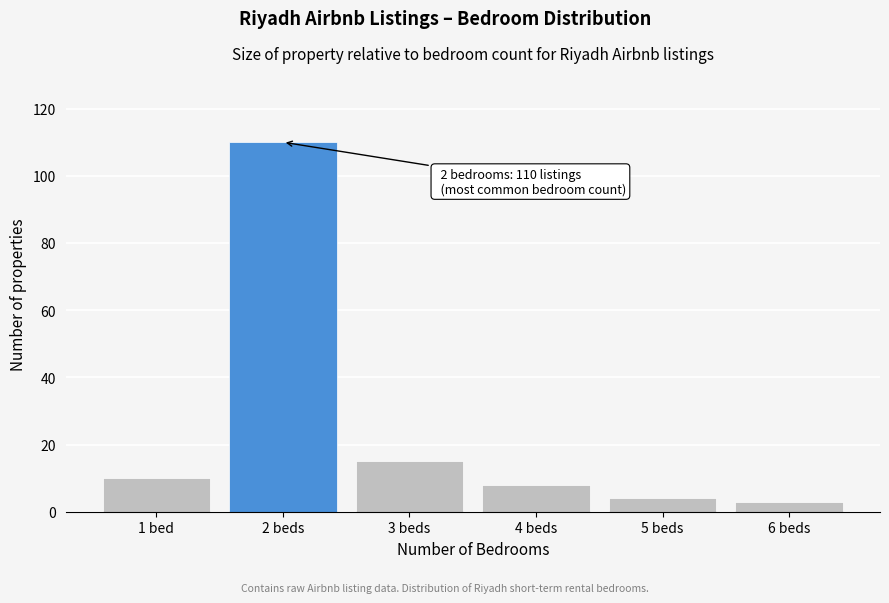

Reading left to right, transcribe all the data shown in this chart.

1 bed=10	2 beds=110	3 beds=15	4 beds=8	5 beds=4	6 beds=3